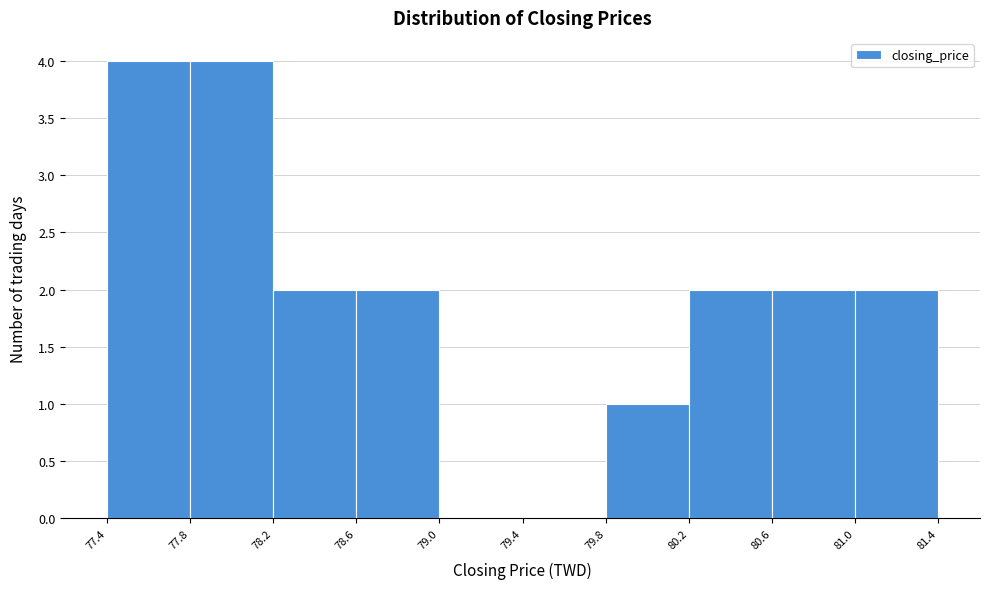

Reading left to right, transcribe this chart: for each bar, give the range it covers on the x-axis and its height. The values are not printed on the chart, so give them approximately, as read against the axis.

77.4 to 77.8: 4
77.8 to 78.2: 4
78.2 to 78.6: 2
78.6 to 79.0: 2
79.0 to 79.4: 0
79.4 to 79.8: 0
79.8 to 80.2: 1
80.2 to 80.6: 2
80.6 to 81.0: 2
81.0 to 81.4: 2